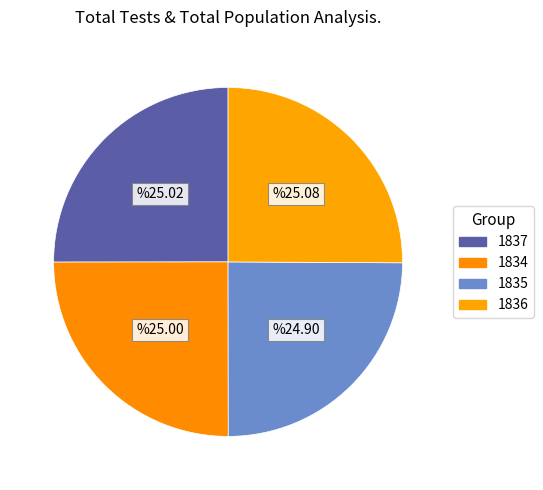

To the nearest percent, what is the combined percentage of 1837 and 1835?

50%